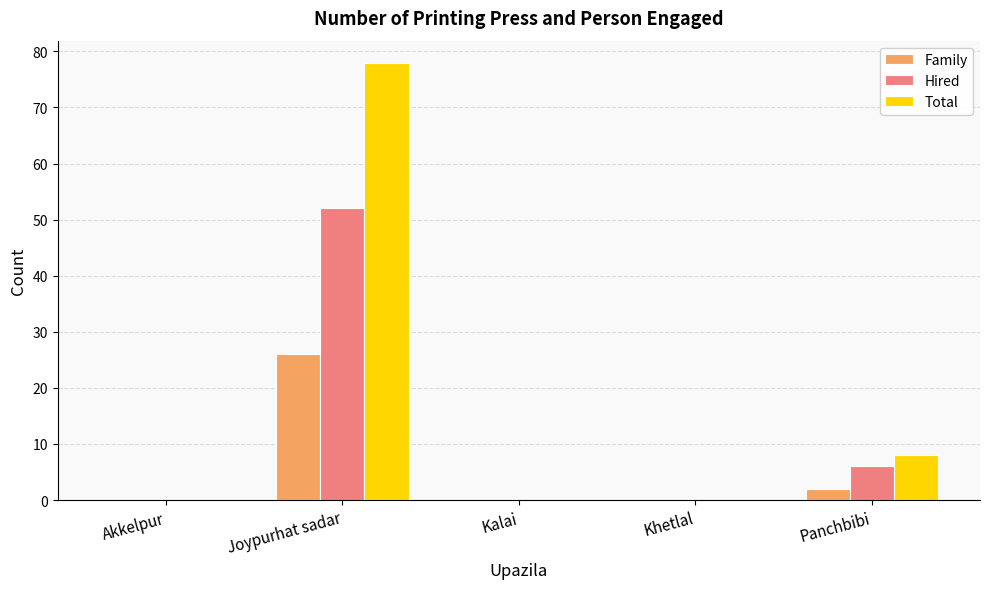

Reading left to right, transcribe all the data shown in this chart.

Family: Akkelpur=0	Joypurhat sadar=26	Kalai=0	Khetlal=0	Panchbibi=2
Hired: Akkelpur=0	Joypurhat sadar=52	Kalai=0	Khetlal=0	Panchbibi=6
Total: Akkelpur=0	Joypurhat sadar=78	Kalai=0	Khetlal=0	Panchbibi=8